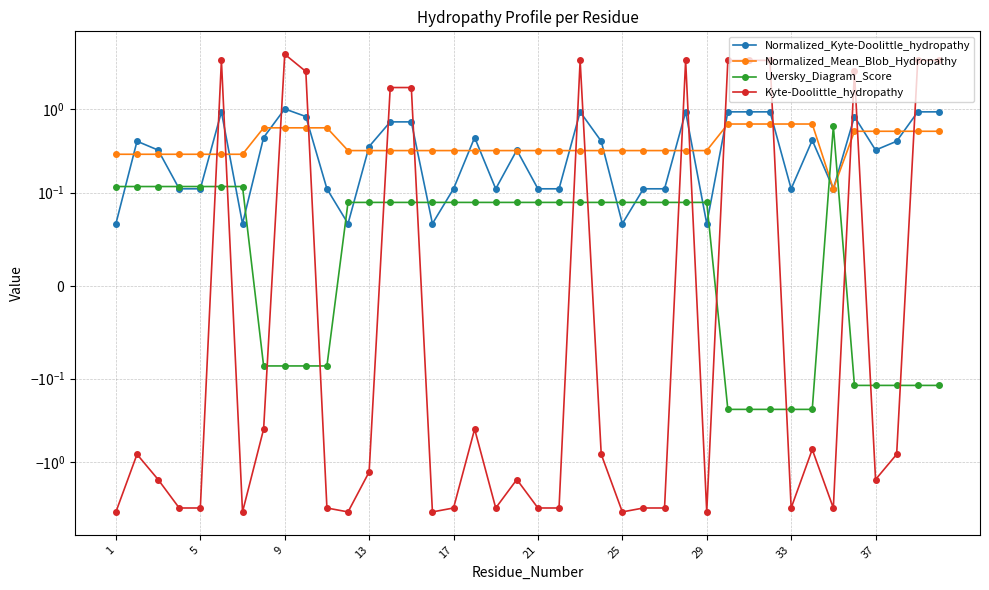

The value of Uversky_Diagram_Score at 31 is -0.4. True or false?

False